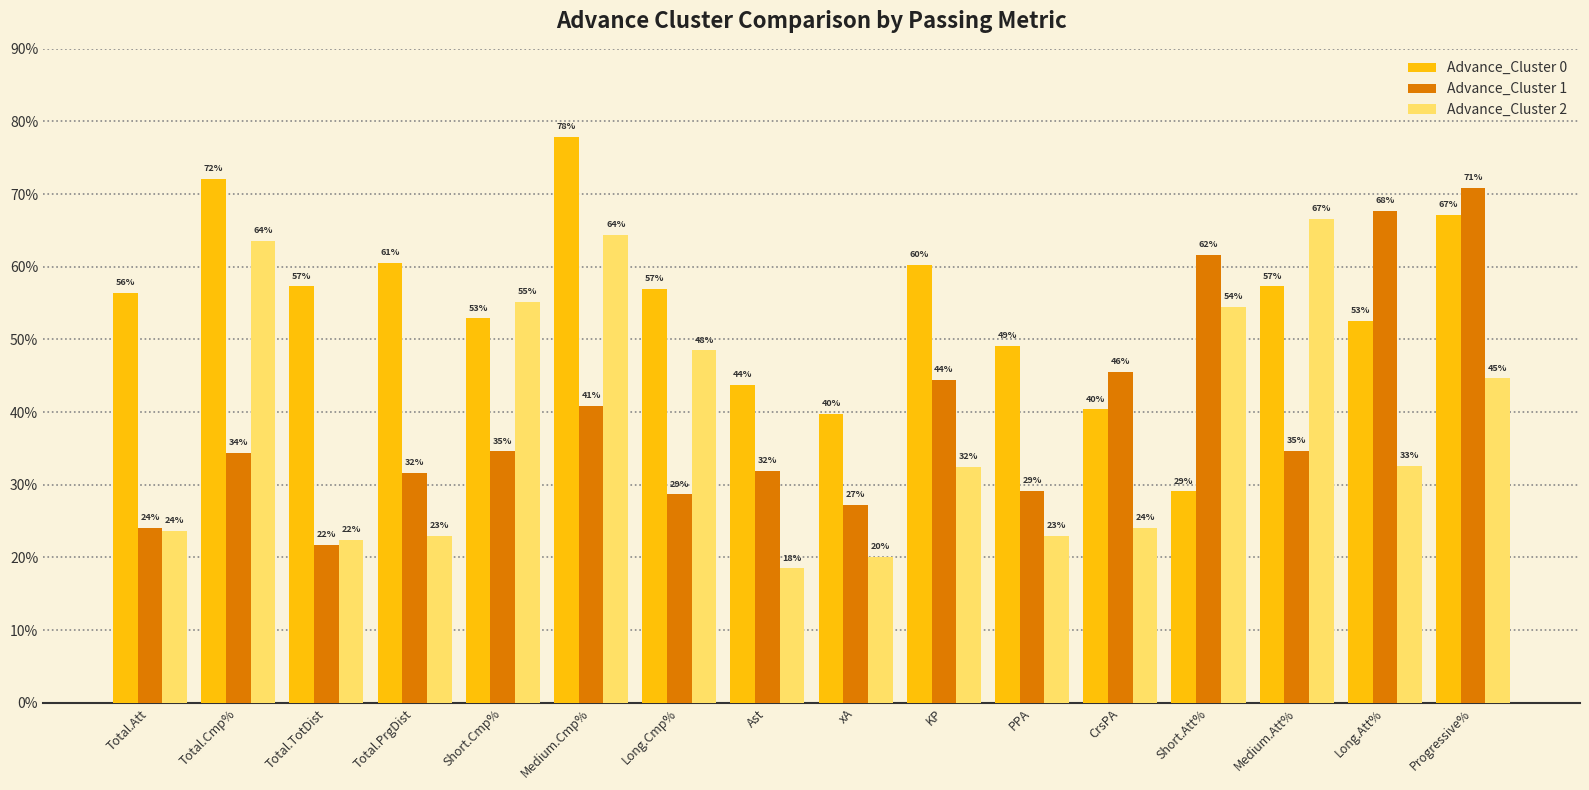

What is the greatest value displayed?

0.8